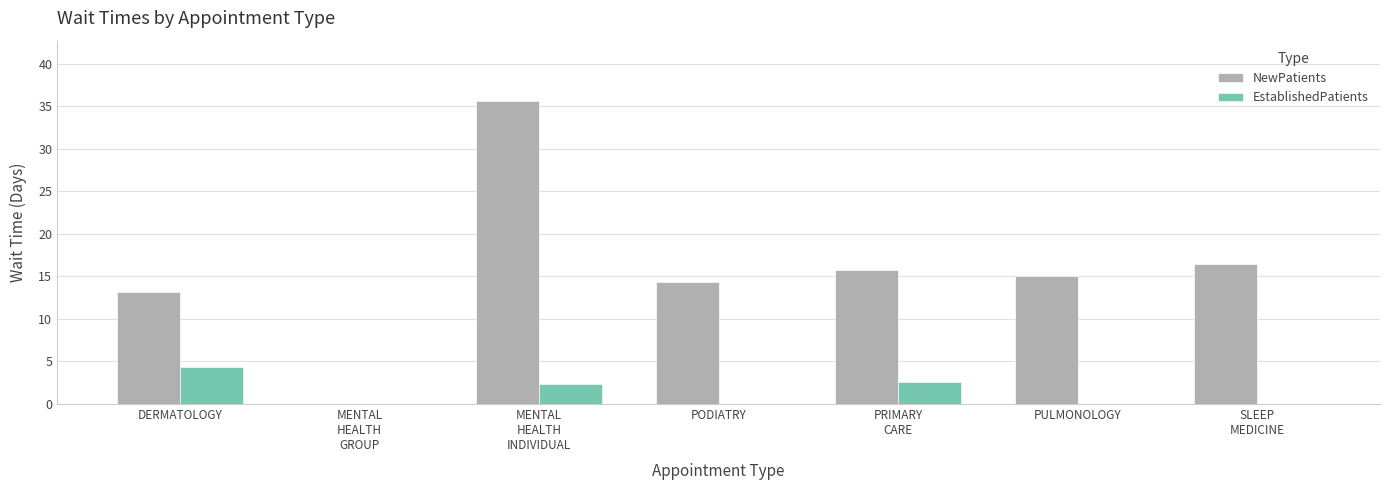

At which label does EstablishedPatients reach its peak?

DERMATOLOGY